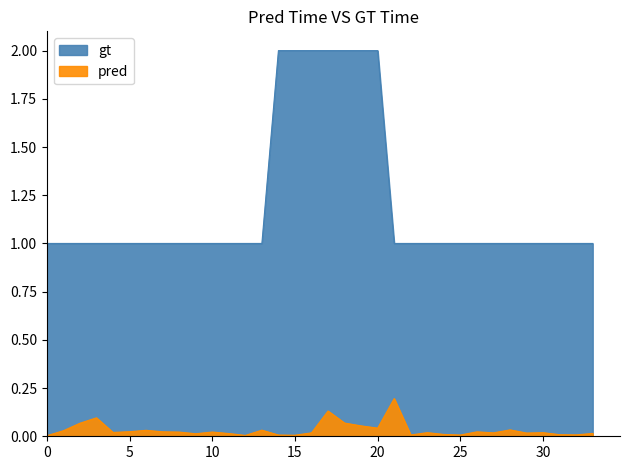

How many lines are shown in the chart?

2